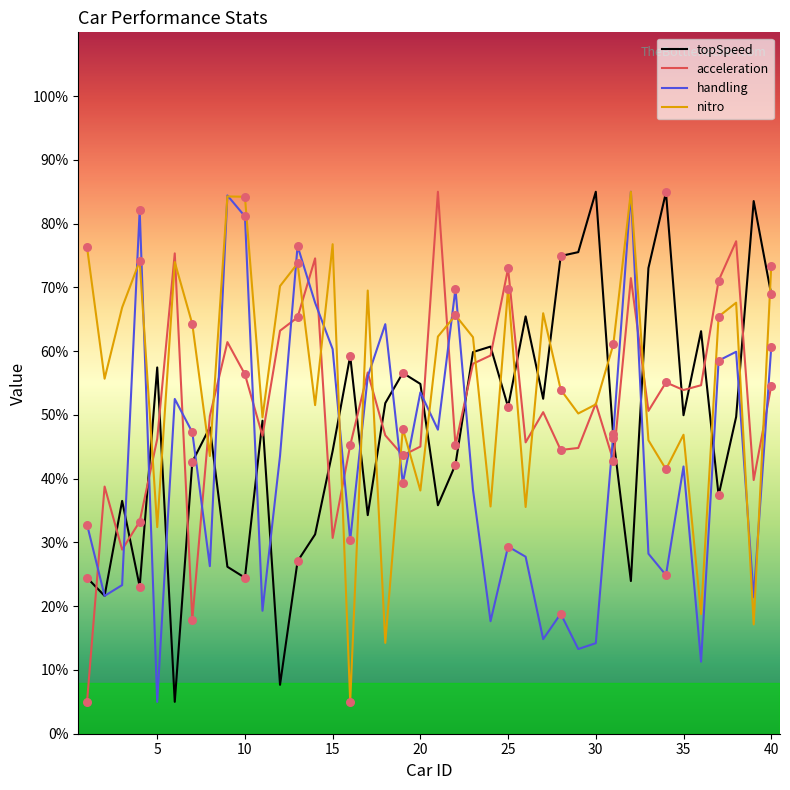

What is the lowest value of the acceleration series?

5.0